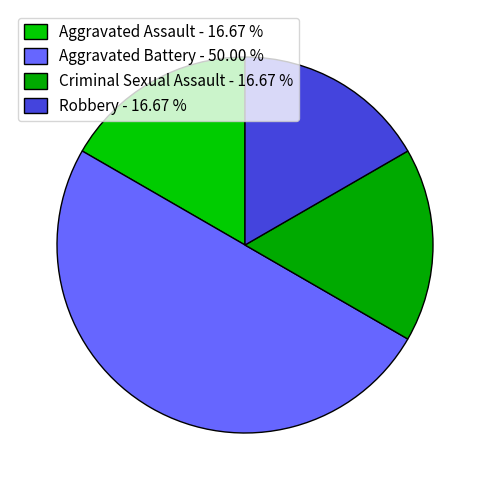

Between Robbery and Criminal Sexual Assault, which is larger?

Robbery